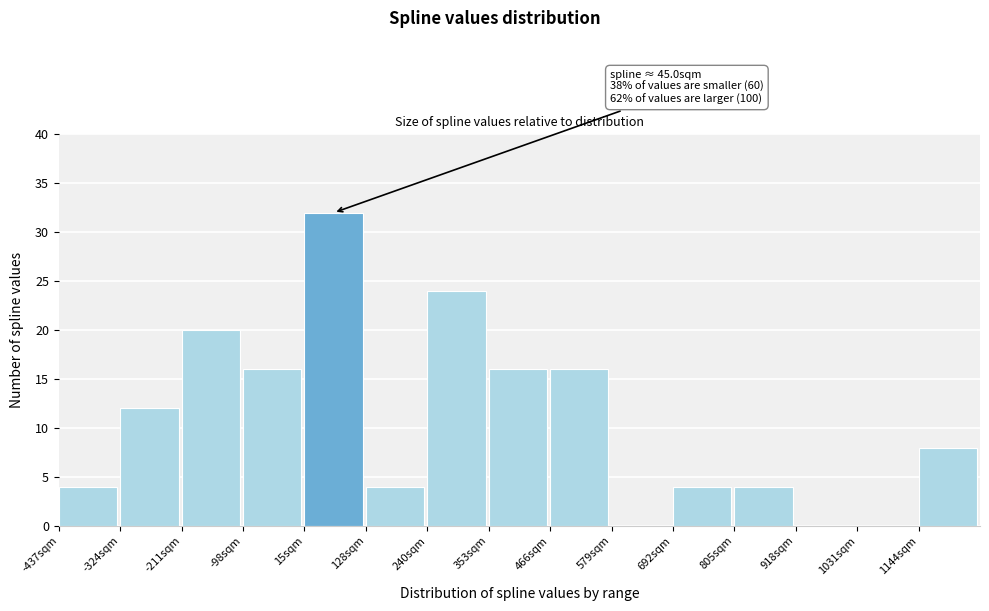

Which range on the x-axis has the tallest bar?

20 to 120